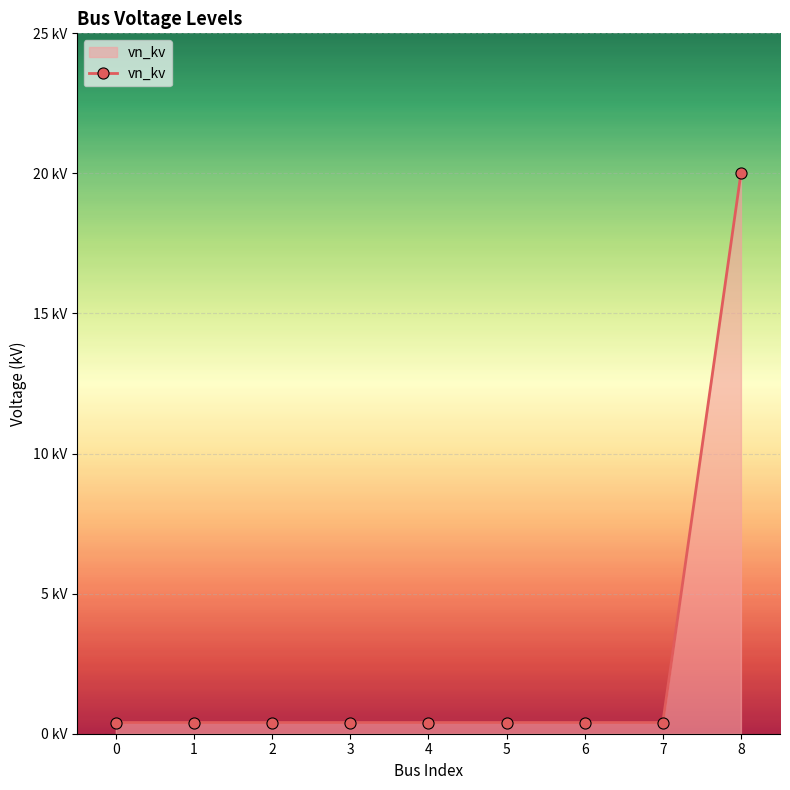

What is the sum of the values at 8 and 3?

20.4